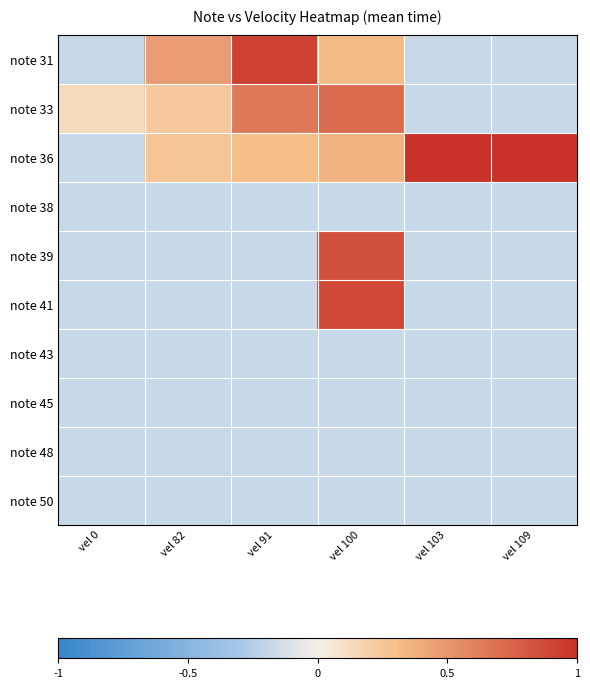

Which category has the highest value across all series?

vel 103